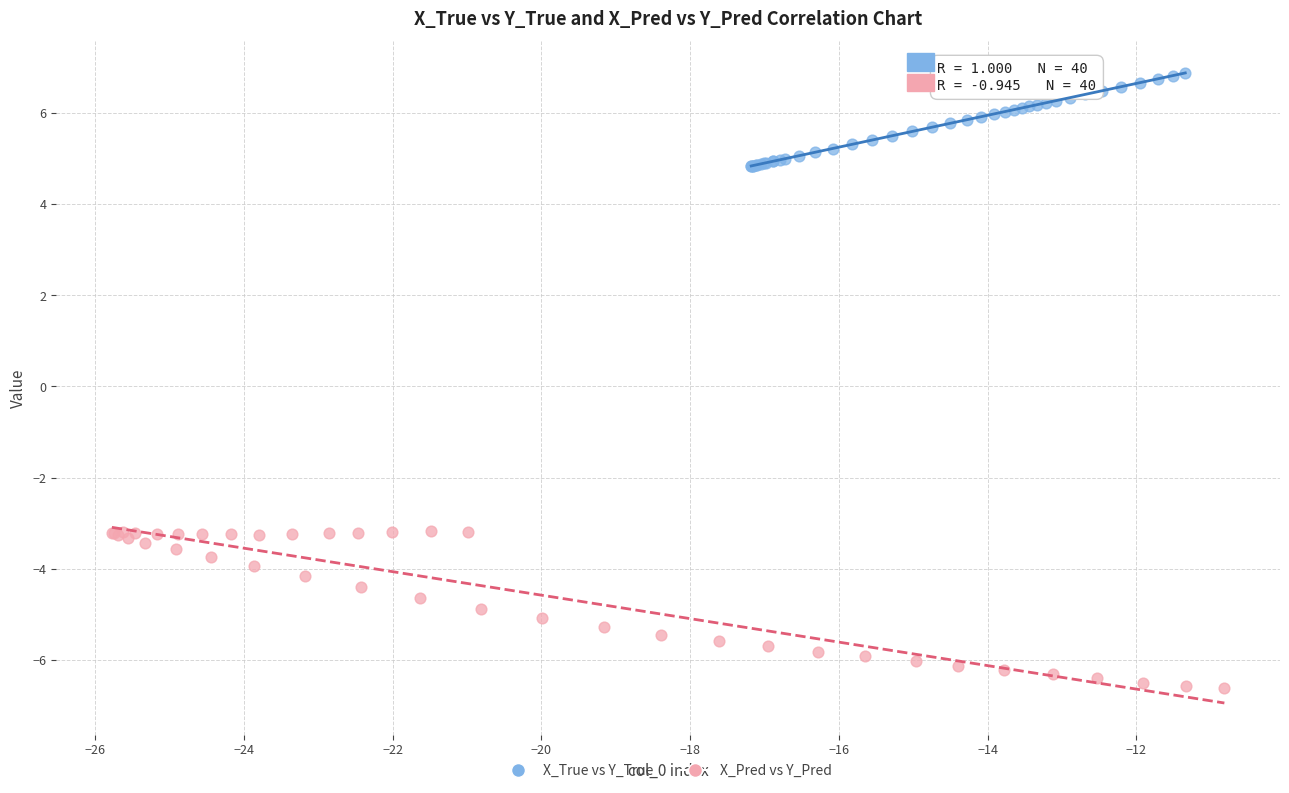

Which series contains the lowest Y value?

X_Pred vs Y_Pred